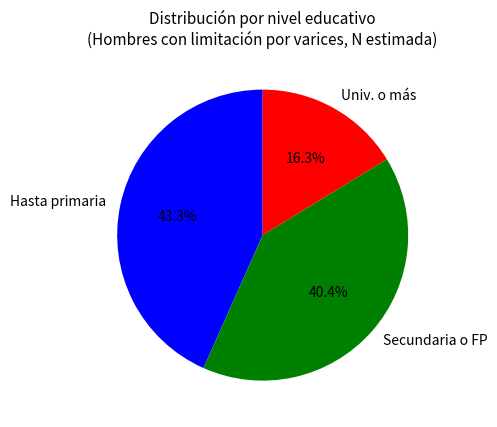

Does any single category account for the majority?

No